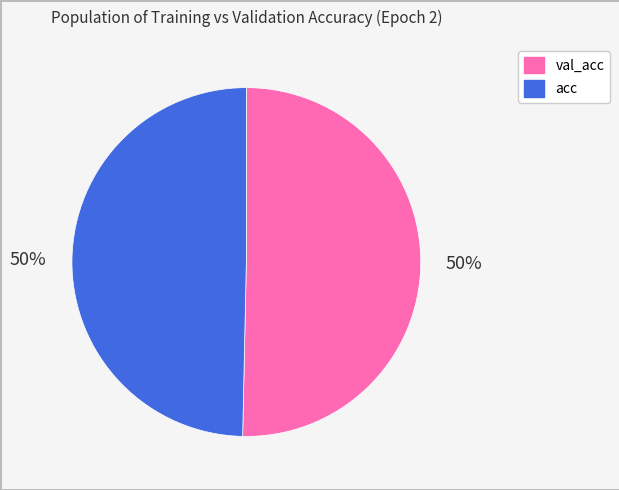

Do acc and val_acc together represent more than half of the pie?

Yes